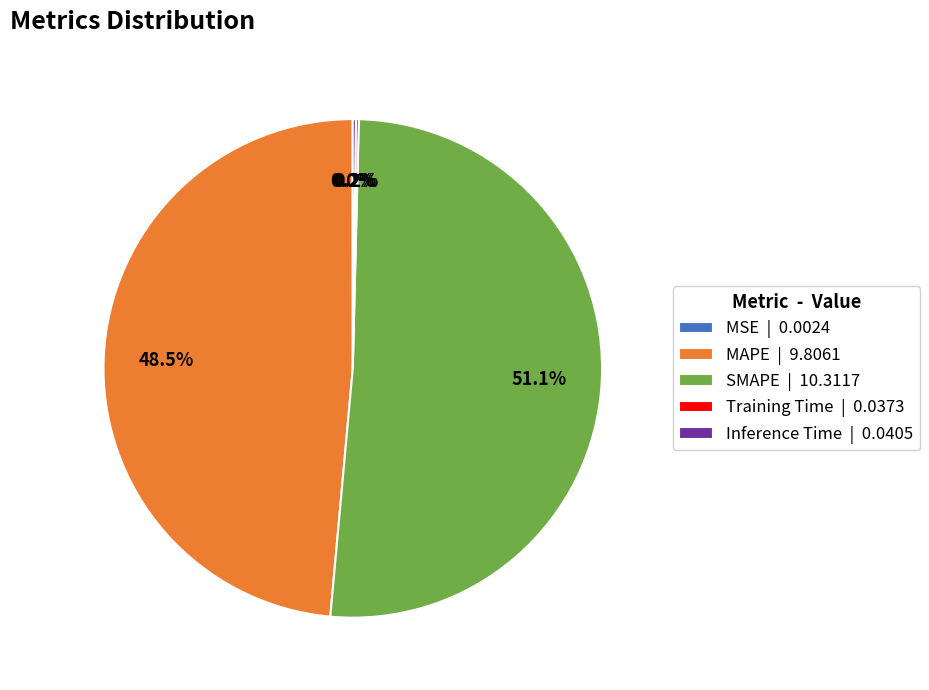

What portion of the pie excludes SMAPE | 10.3117?

48.9%